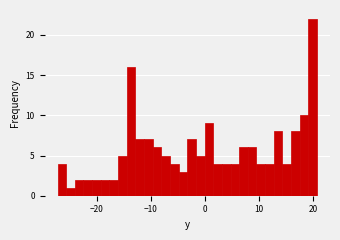

Read against the x-axis, roughly where is the centre of the tallest bar?

20